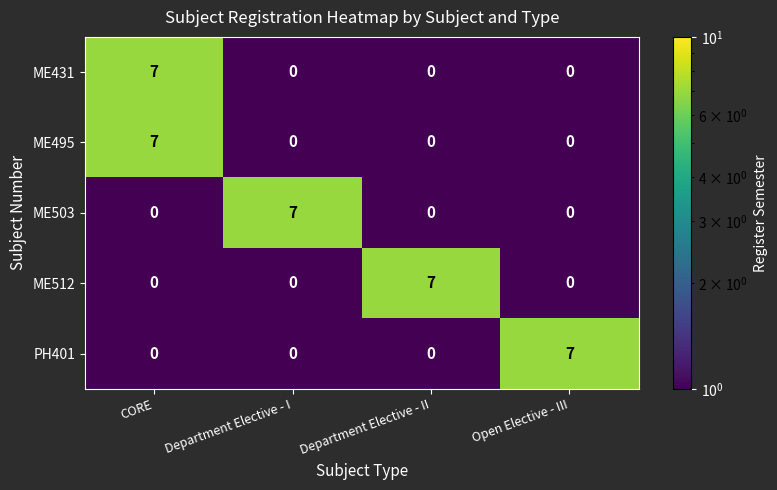

What is the sum of all PH401 values?

7